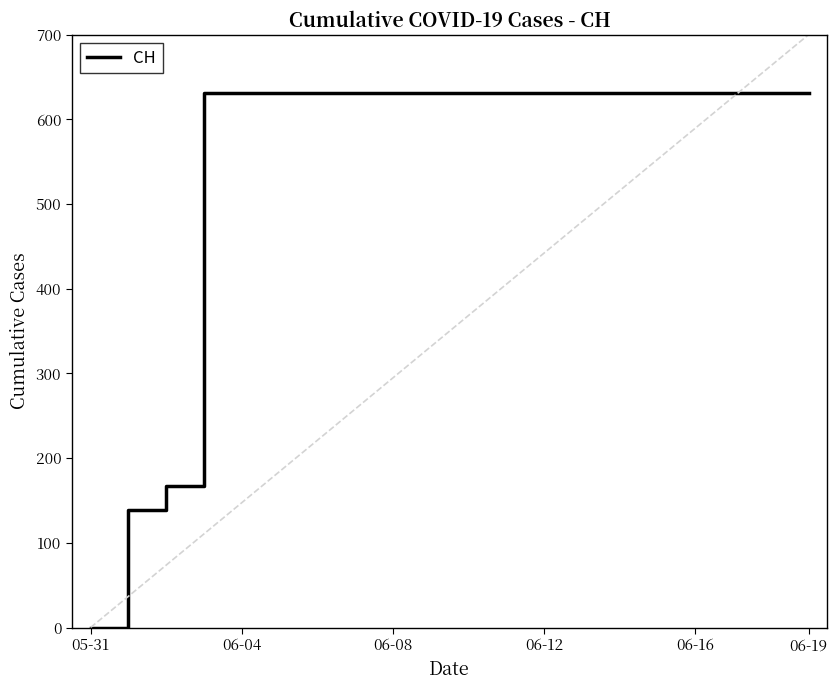

What position from the left is 11?

12